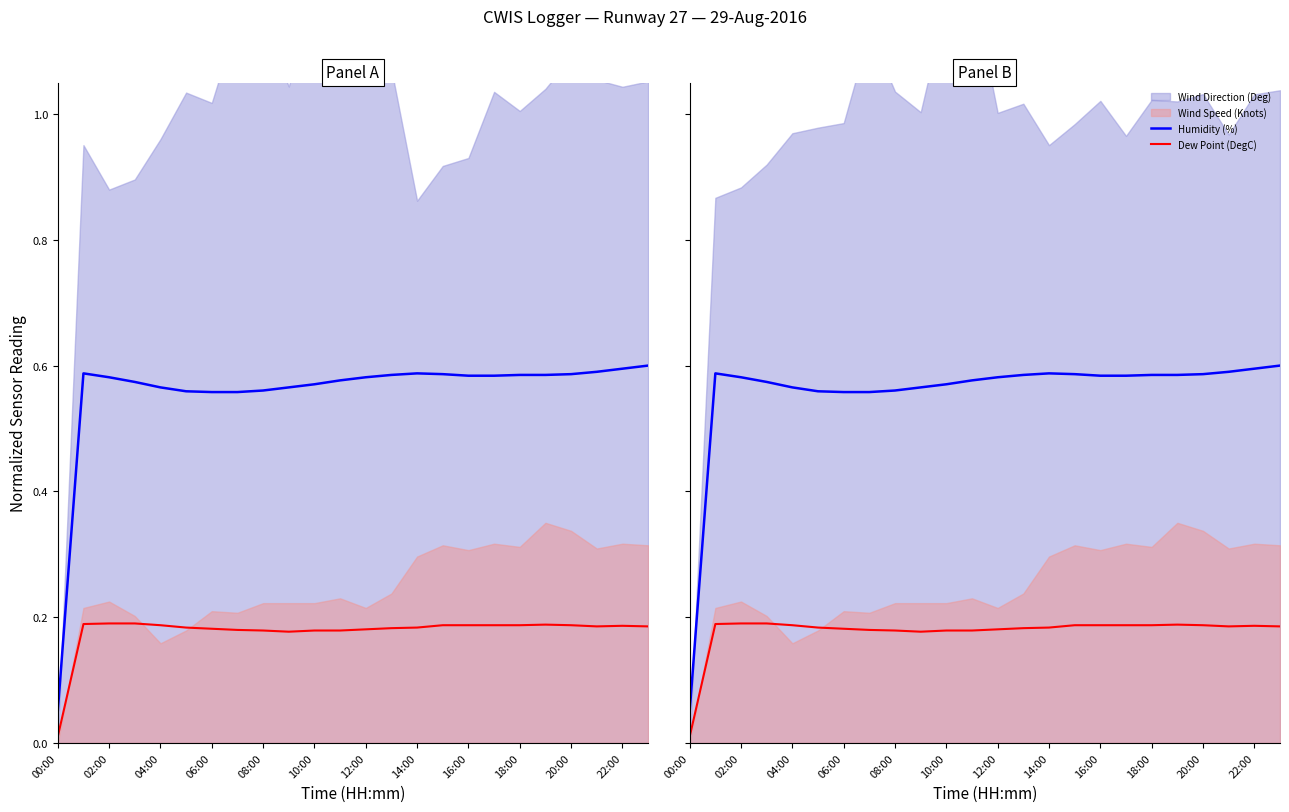

What is the average value of the Dew Point (DegC) series?

0.2